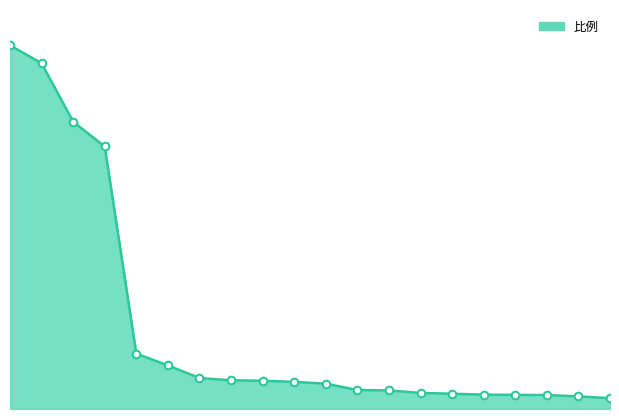

Does the chart have visible grid lines?

No